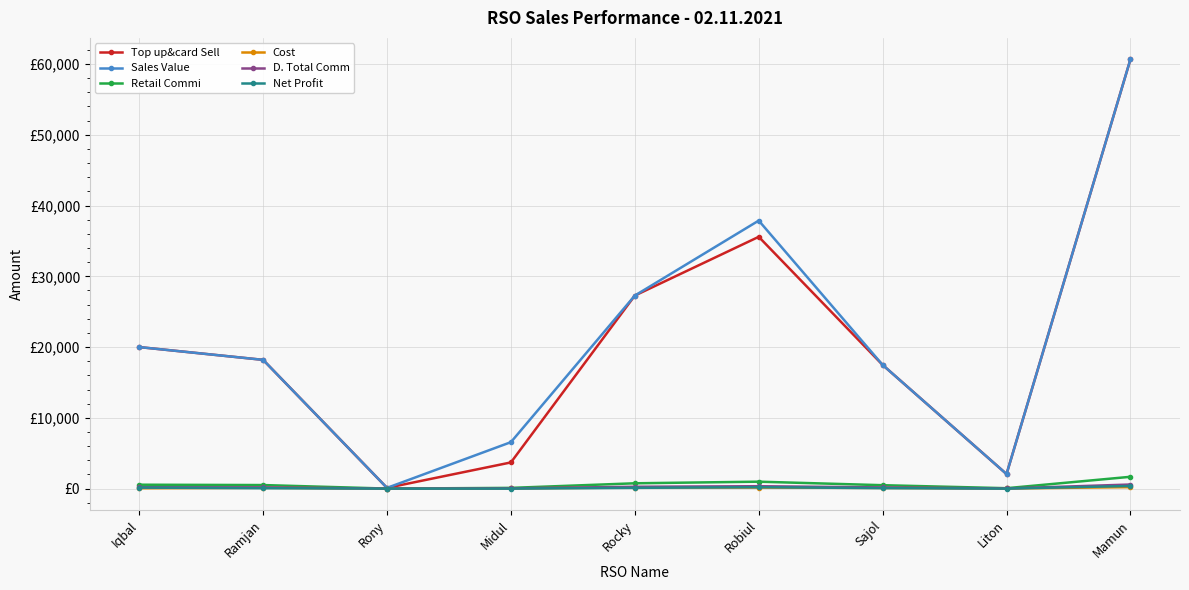

Where is the first local maximum for Net Profit?

Robiul